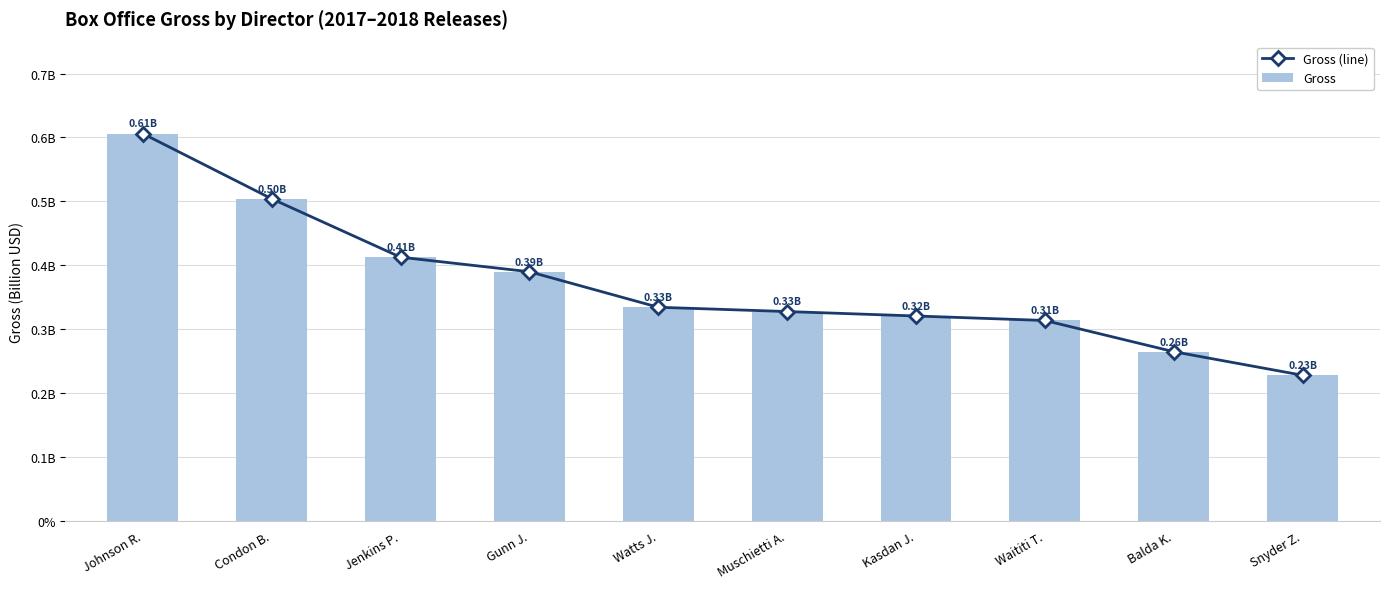

Which series has the largest range (max minus min)?

Gross (line)